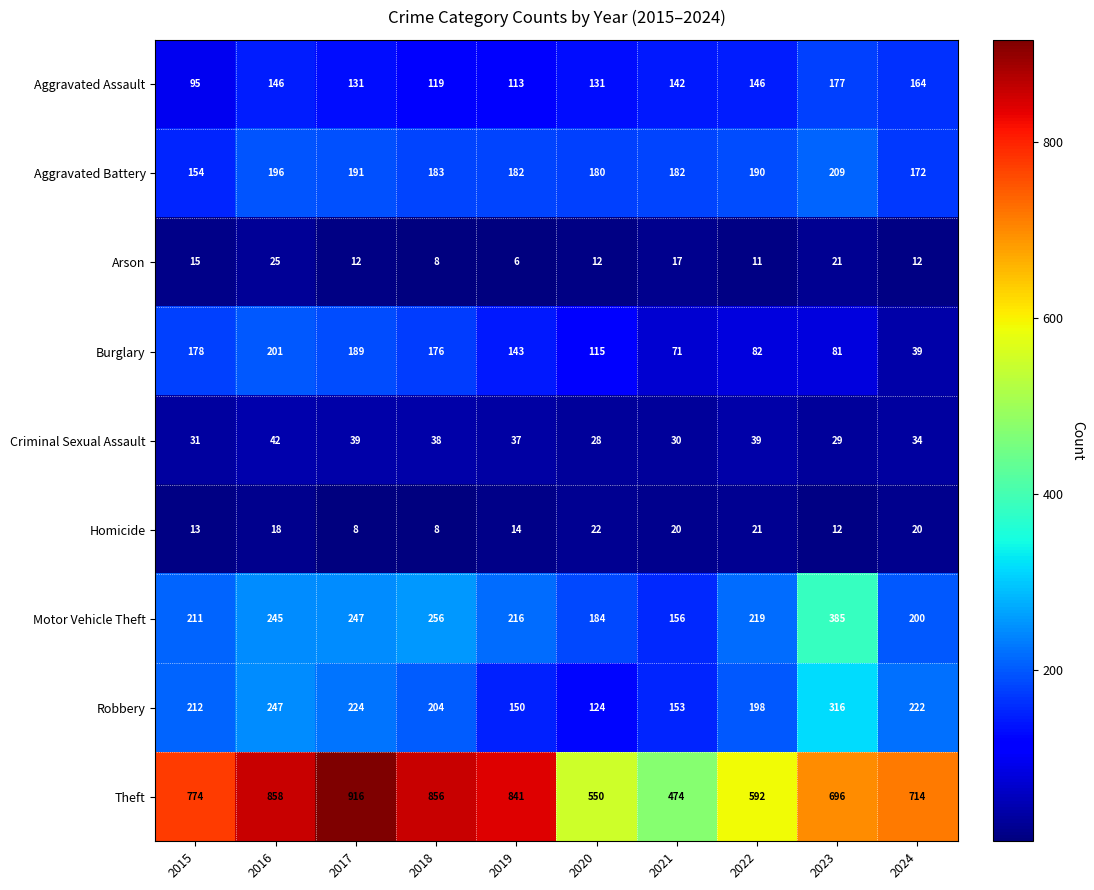

Which category has the highest value in the Arson series?

2016